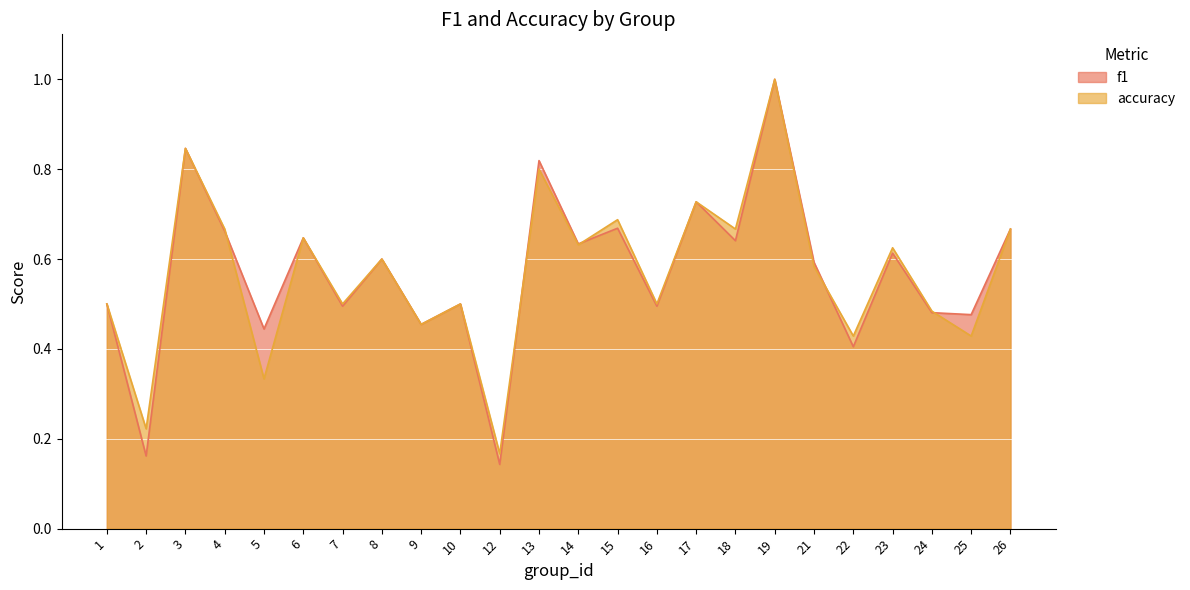

What is the maximum value shown in the chart?

1.0